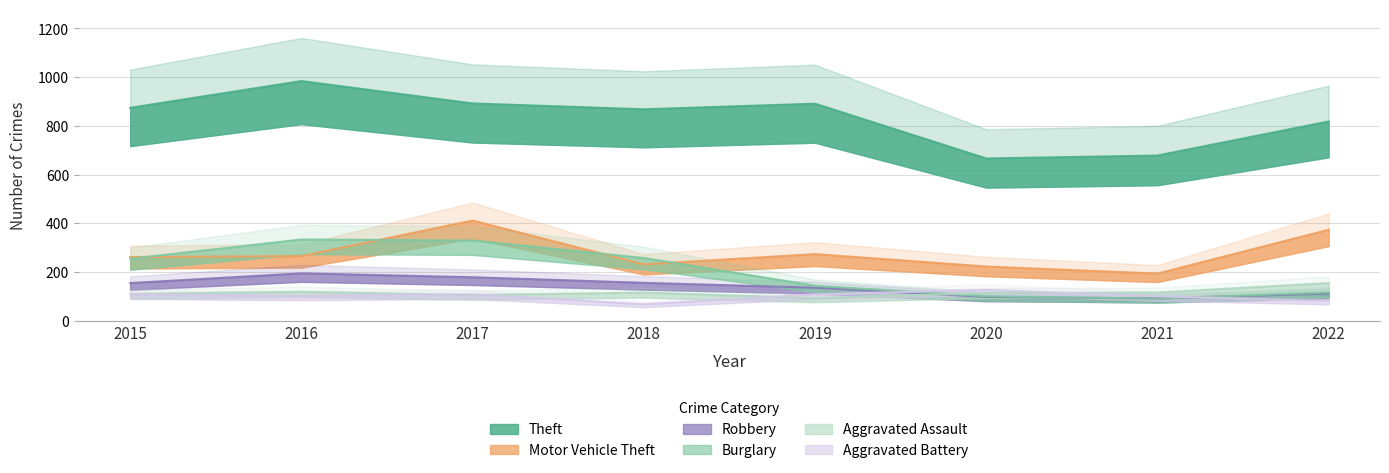

At how many categories does at least one series exceed 79?

8